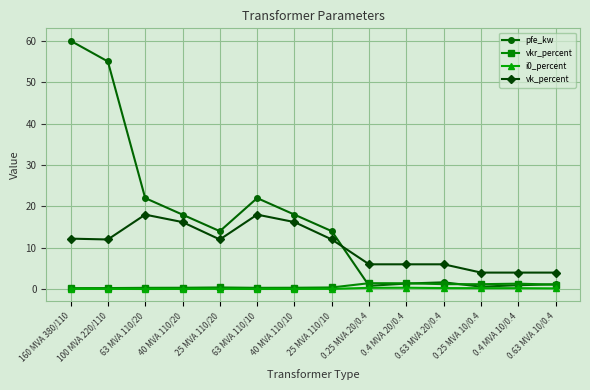

Does the chart display data point markers on the line(s)?

Yes